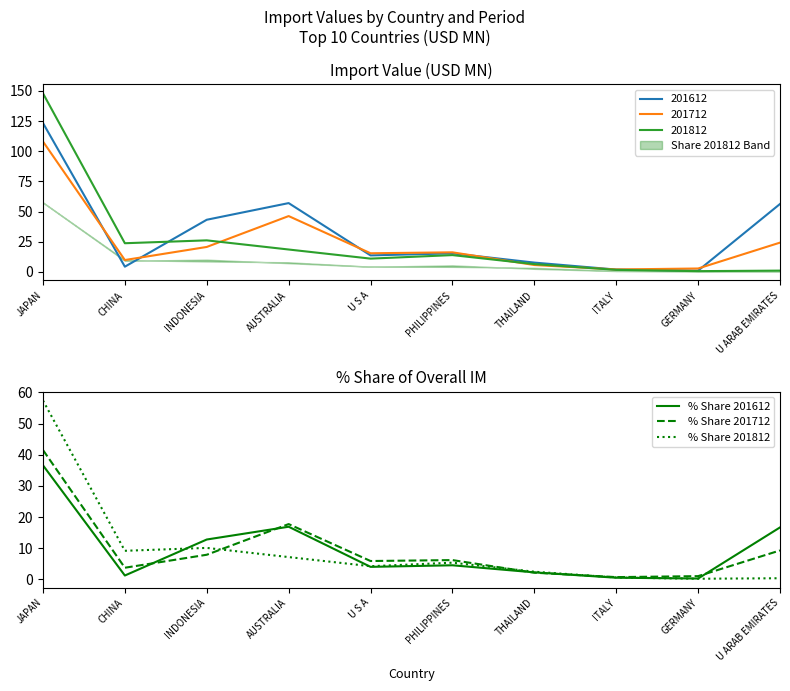

At which label is % Share 201712 closest to 21?

AUSTRALIA